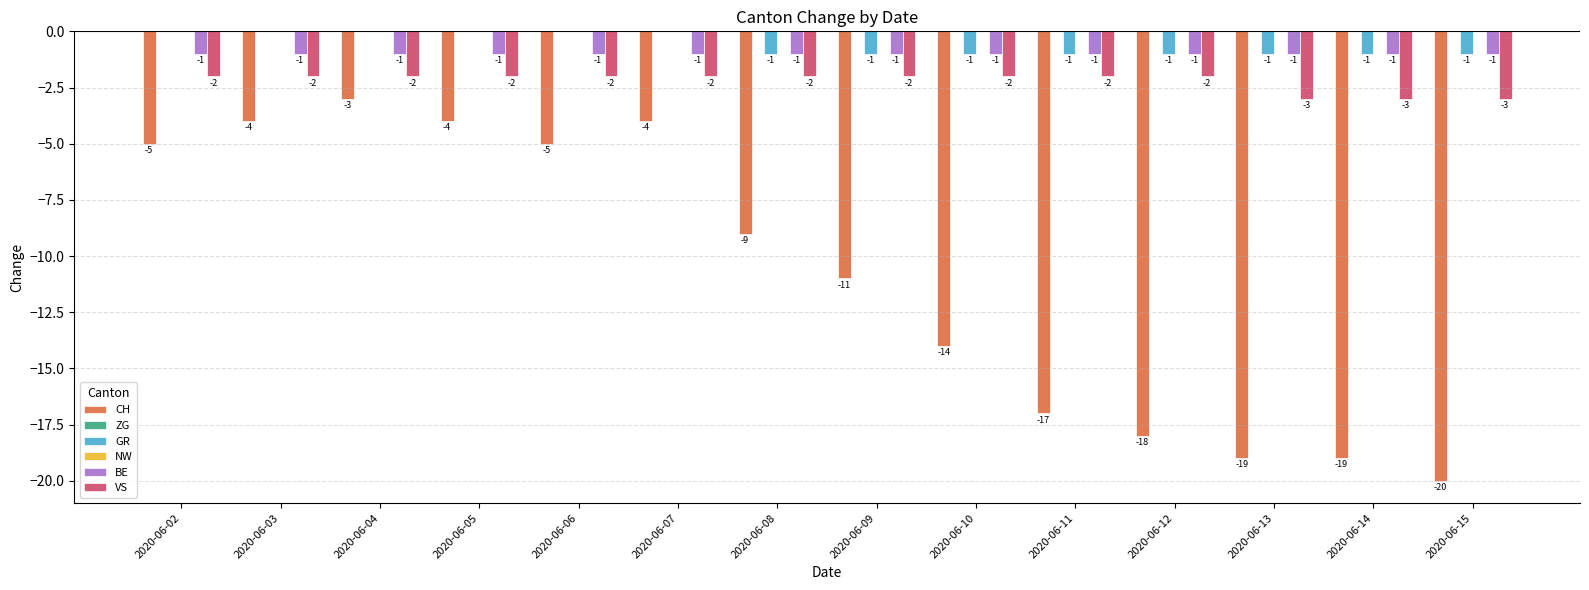

Count the number of categories in the chart.

14